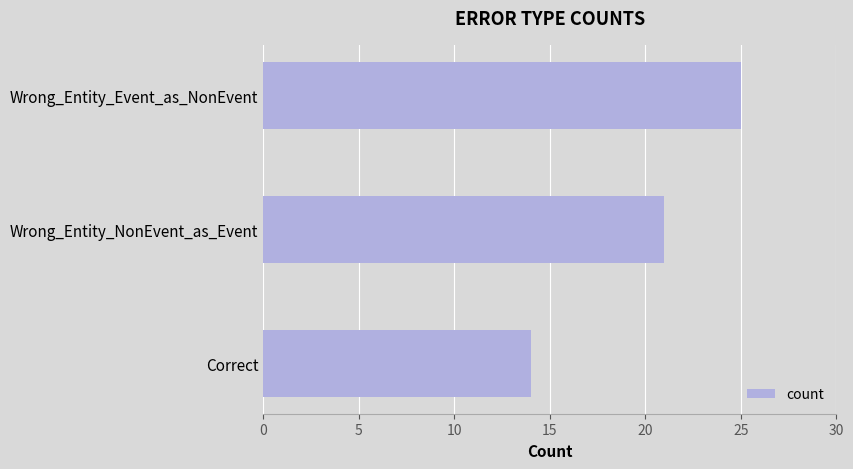

Approximately how many times larger is the value at Correct compared to Wrong_Entity_Event_as_NonEvent?

0.6